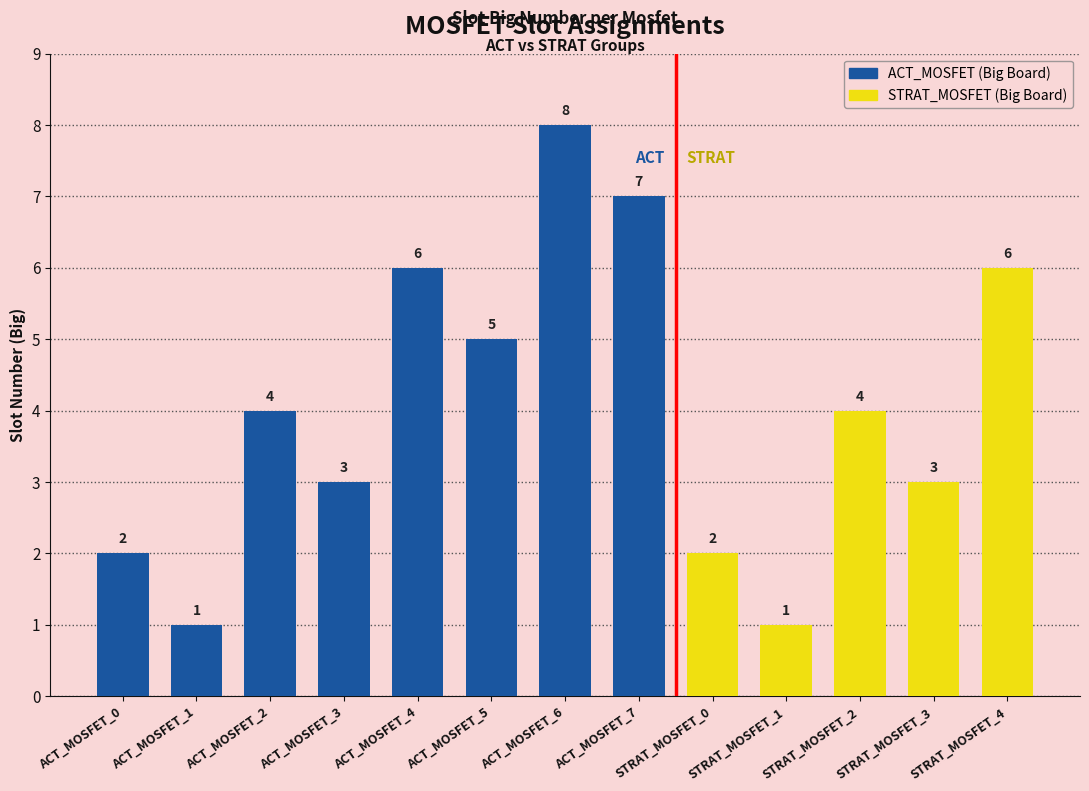

What is the maximum value shown in the chart?

8